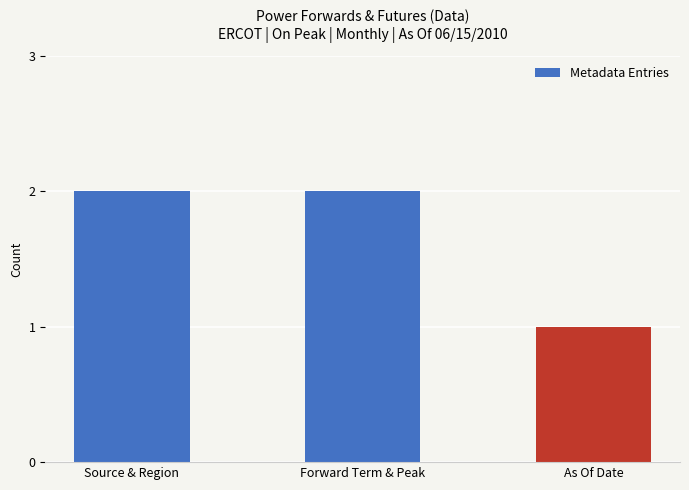

The value at Forward Term & Peak is 2. True or false?

True